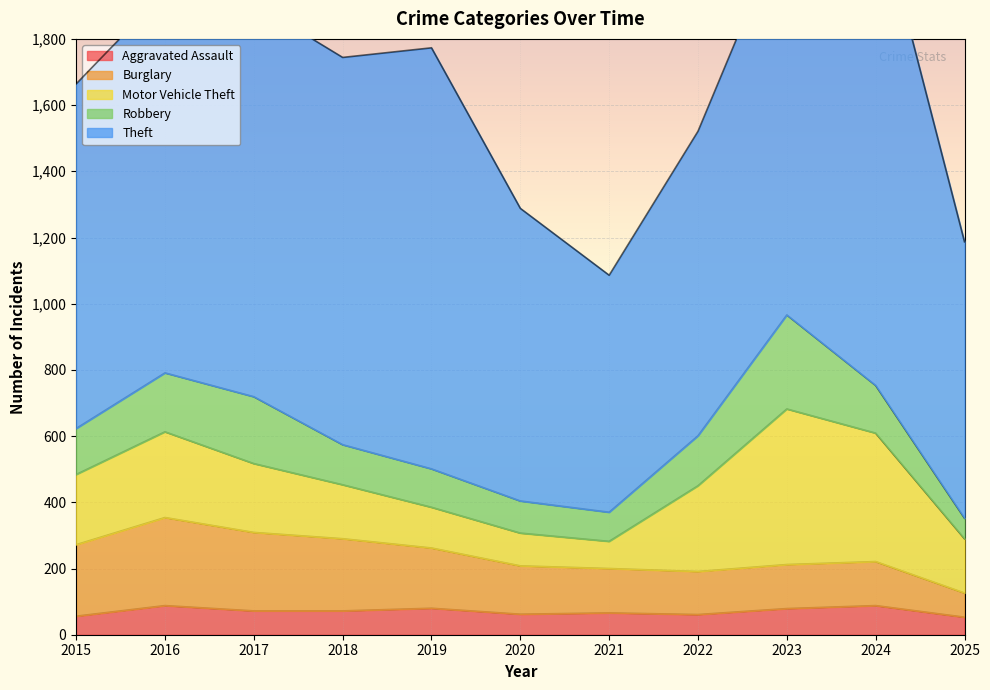

Reading left to right, list all the values displayed in this chart.

Aggravated Assault: 2015=56	2016=88	2017=72	2018=72	2019=80	2020=62	2021=66	2022=61	2023=79	2024=88	2025=53
Burglary: 2015=216	2016=266	2017=237	2018=218	2019=182	2020=146	2021=134	2022=130	2023=133	2024=133	2025=73
Motor Vehicle Theft: 2015=212	2016=259	2017=208	2018=163	2019=123	2020=99	2021=82	2022=259	2023=470	2024=388	2025=164
Robbery: 2015=139	2016=178	2017=202	2018=121	2019=116	2020=97	2021=88	2022=151	2023=284	2024=144	2025=62
Theft: 2015=1041	2016=1151	2017=1188	2018=1170	2019=1272	2020=884	2021=716	2022=920	2023=1198	2024=1473	2025=835